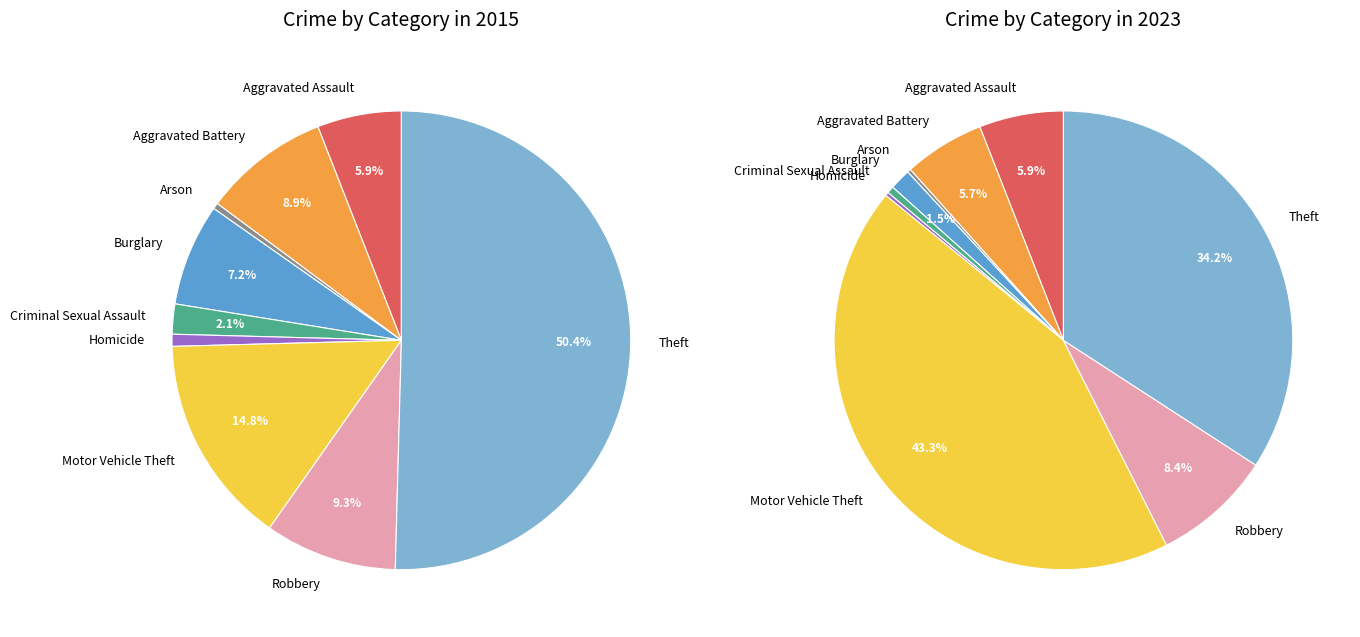

What is the largest slice in the pie chart?

Motor Vehicle Theft